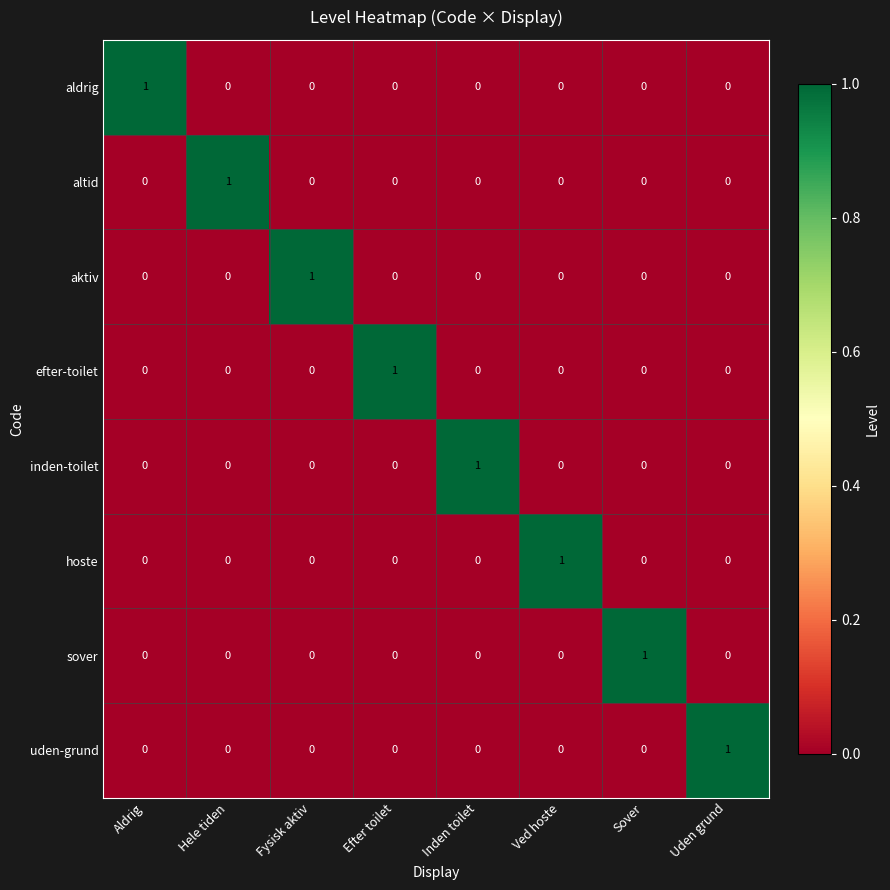

At which label does aldrig reach its peak?

Aldrig